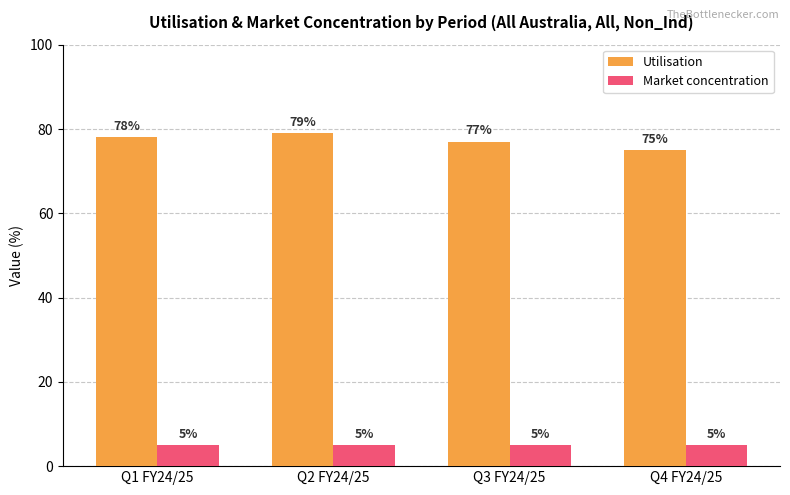

What is the label of the 4th bar from the right?

Q1 FY24/25